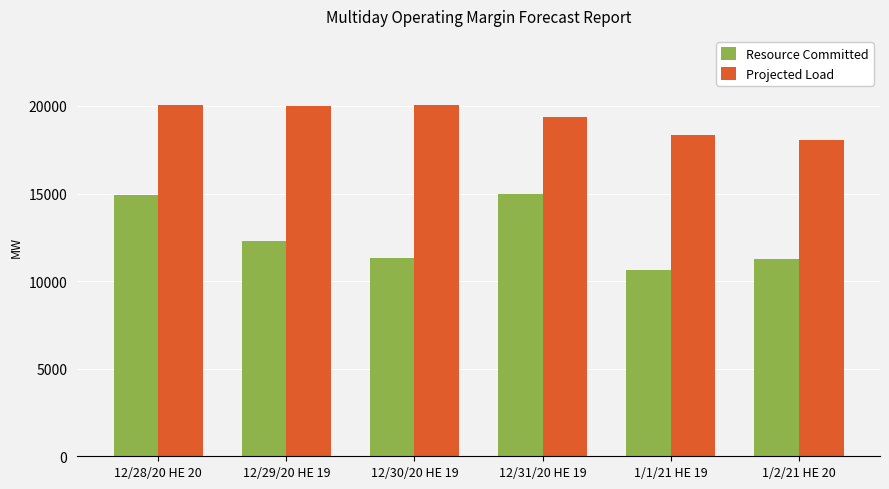

Where is Projected Load nearest to the value 19066?

12/31/20 HE 19